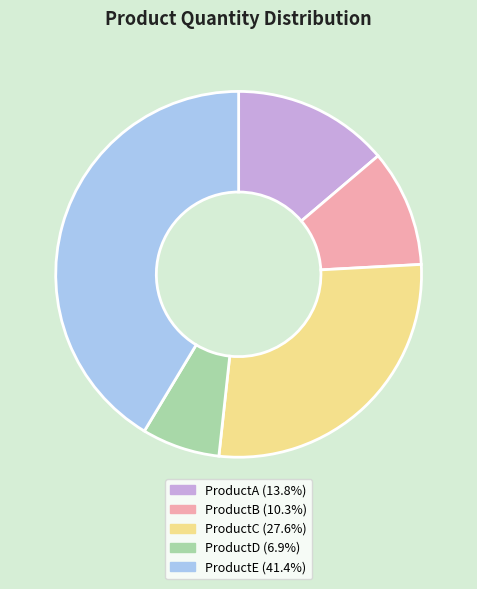

Which category has the smallest portion of the pie?

ProductD